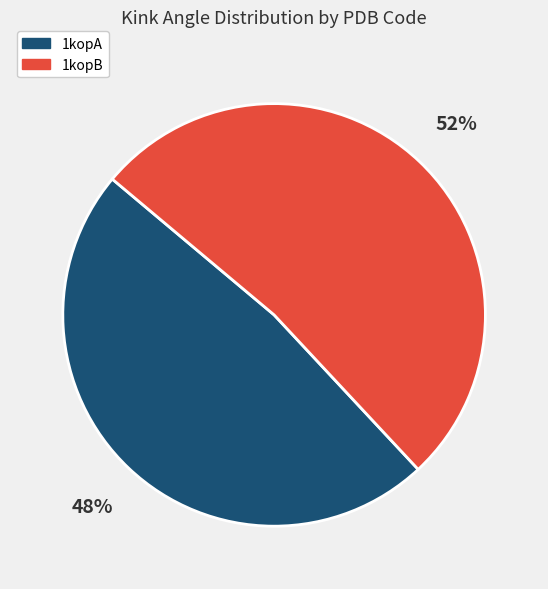

Rank the categories by value from lowest to highest.

1kopA, 1kopB